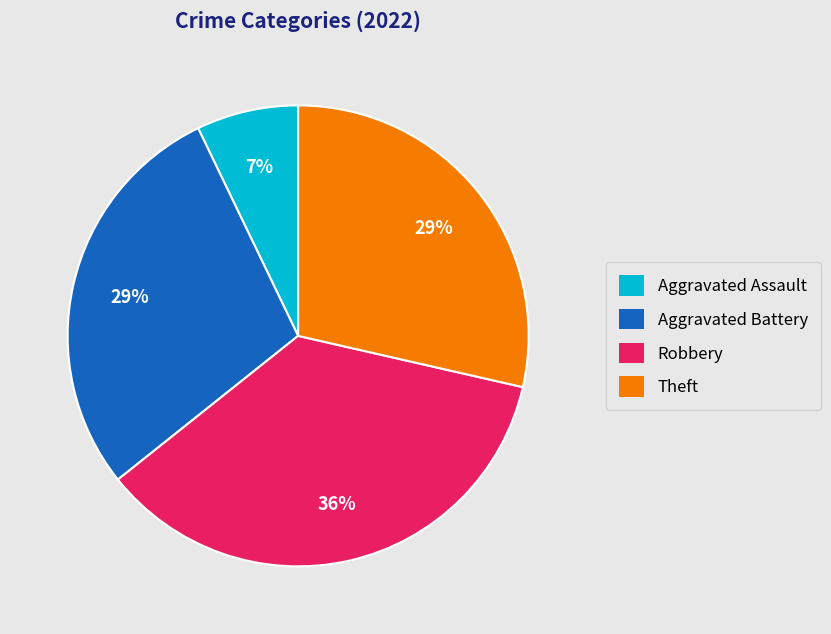

Which has a higher value, Aggravated Battery or Robbery?

Robbery